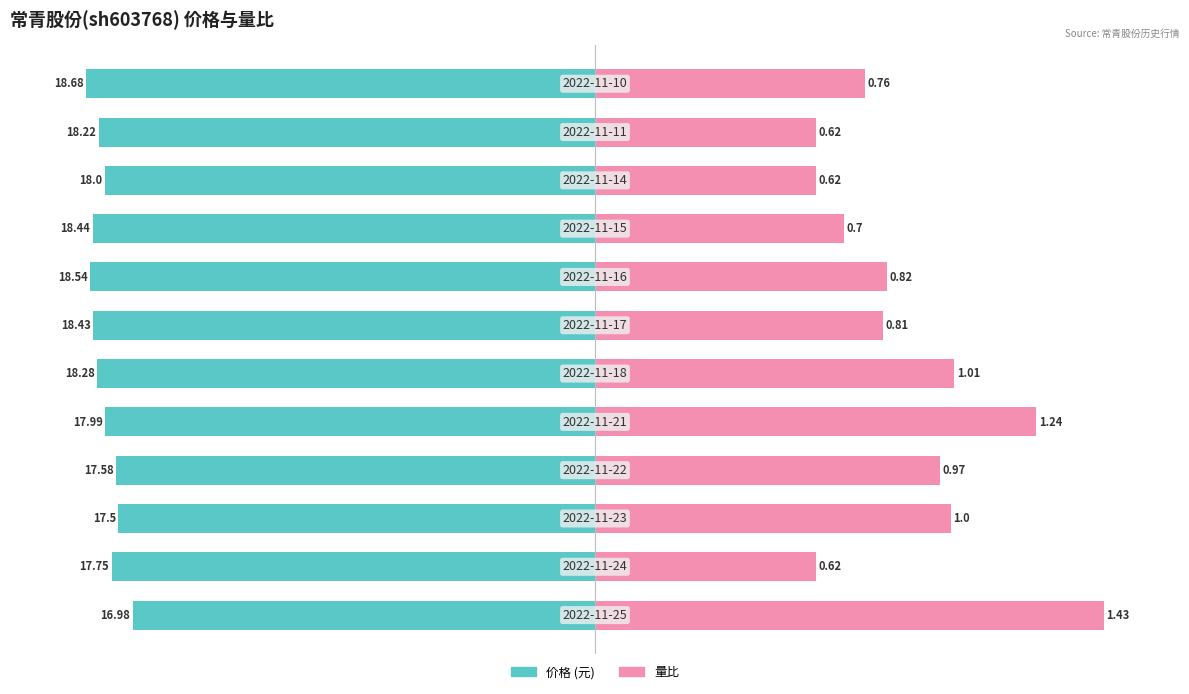

What are all the series names shown in the legend?

价格, 量比